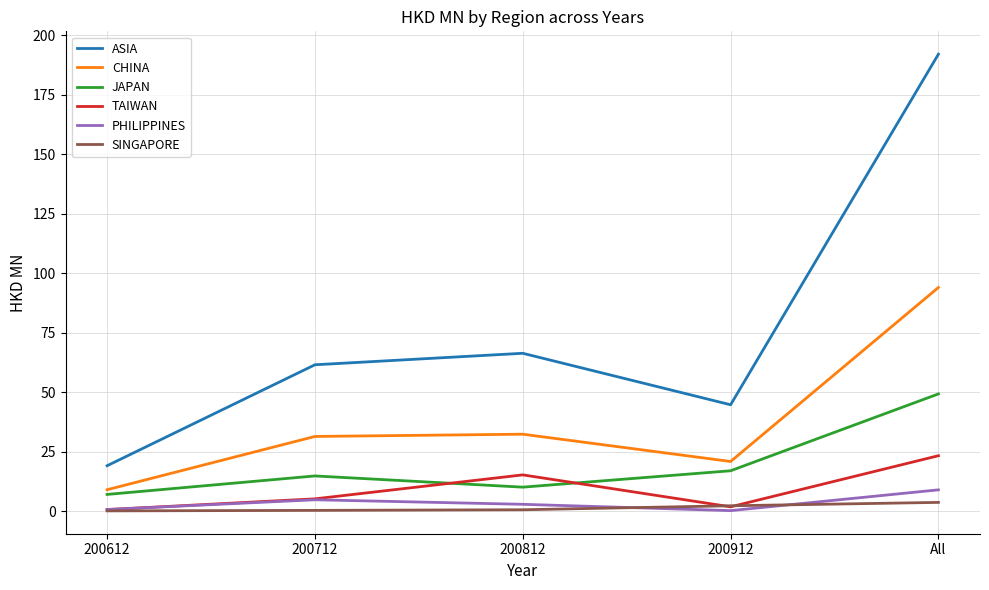

Where is ASIA nearest to the value 105?

200812